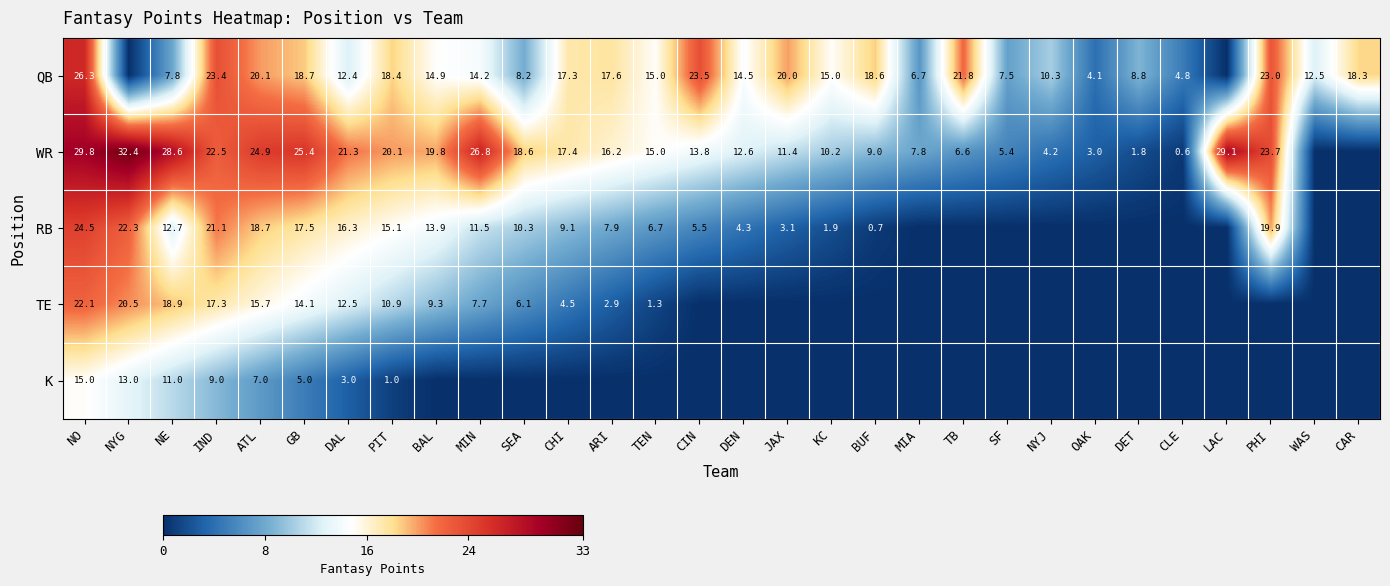

Is the value of TE at MIN greater than the value of QB at NYJ?

No